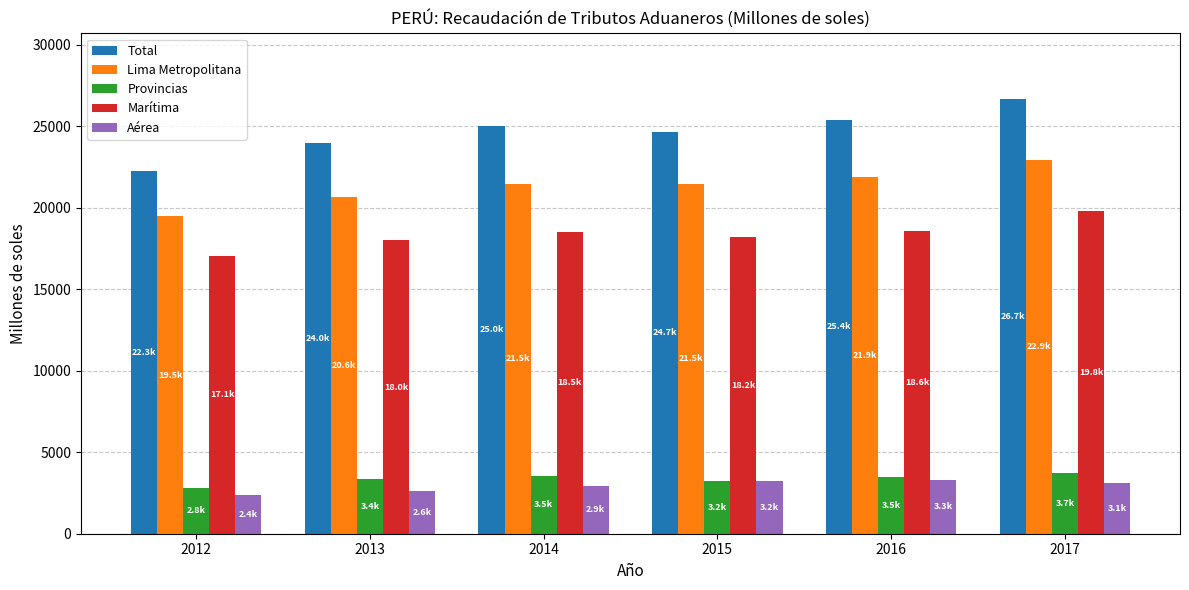

How many bars are there in total?

30